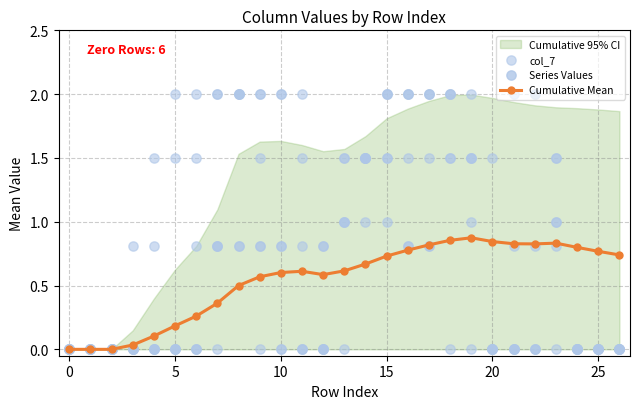

Which series reaches the minimum Y coordinate?

Cumulative Mean